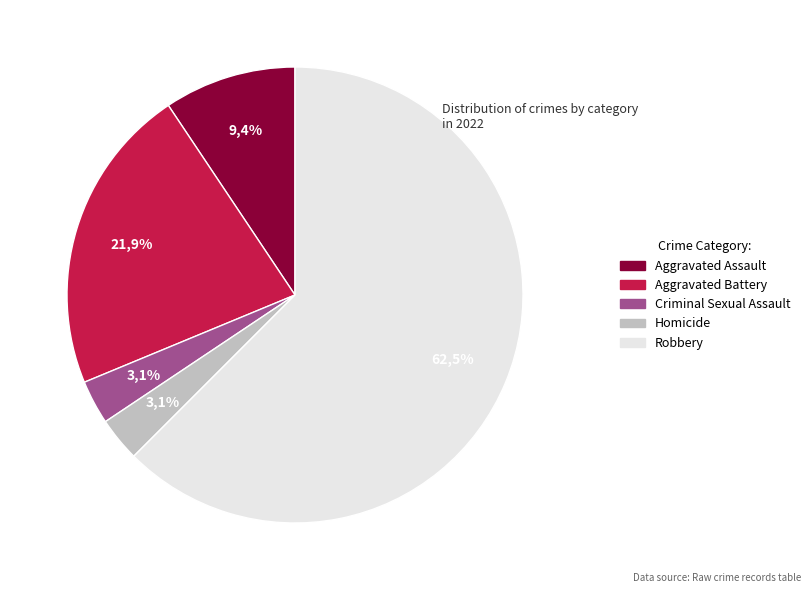

Count the number of slices in the pie.

5